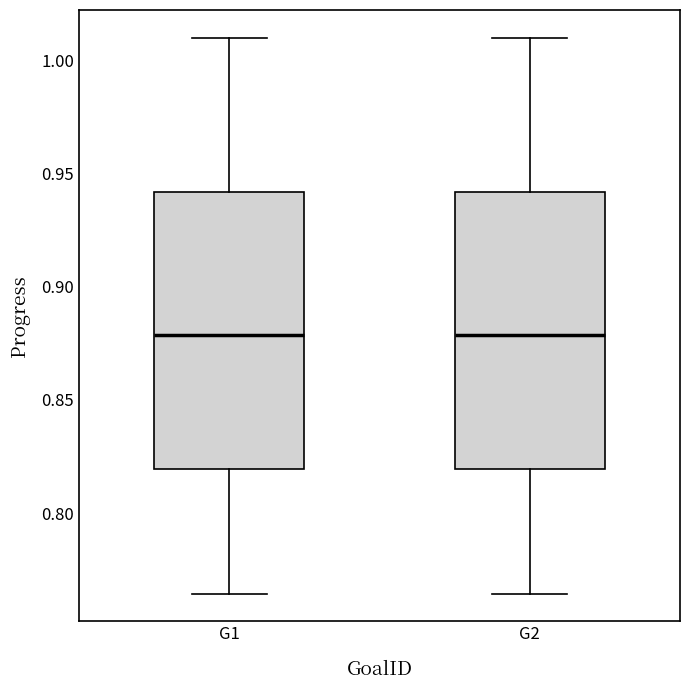

Reading left to right, read every box against the y-axis: the position of its median line, the range the box covers, and the ends of its whiskers. The values are not printed on the chart, so give them approximately, as read against the axis.

G1: median 0.880, box 0.820 to 0.940, whiskers 0.765 to 1.010
G2: median 0.880, box 0.820 to 0.940, whiskers 0.765 to 1.010